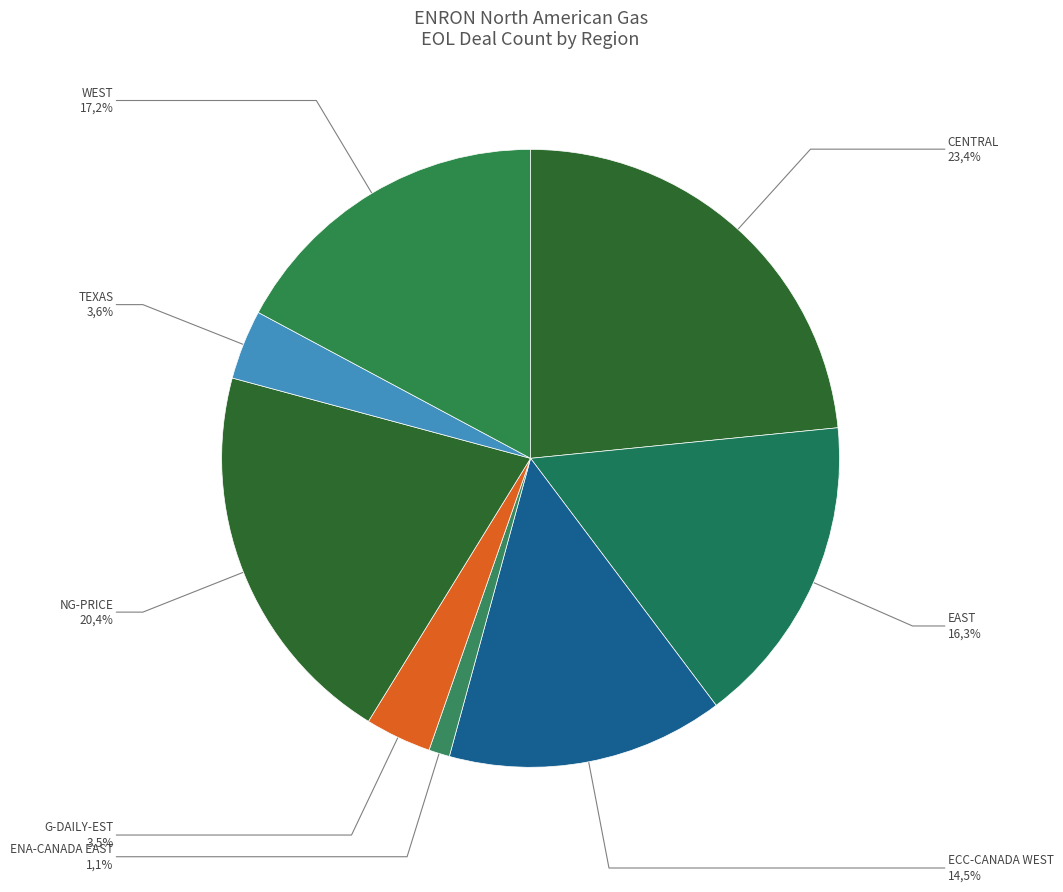

To the nearest percent, what is the combined percentage of WEST and TEXAS?

21%